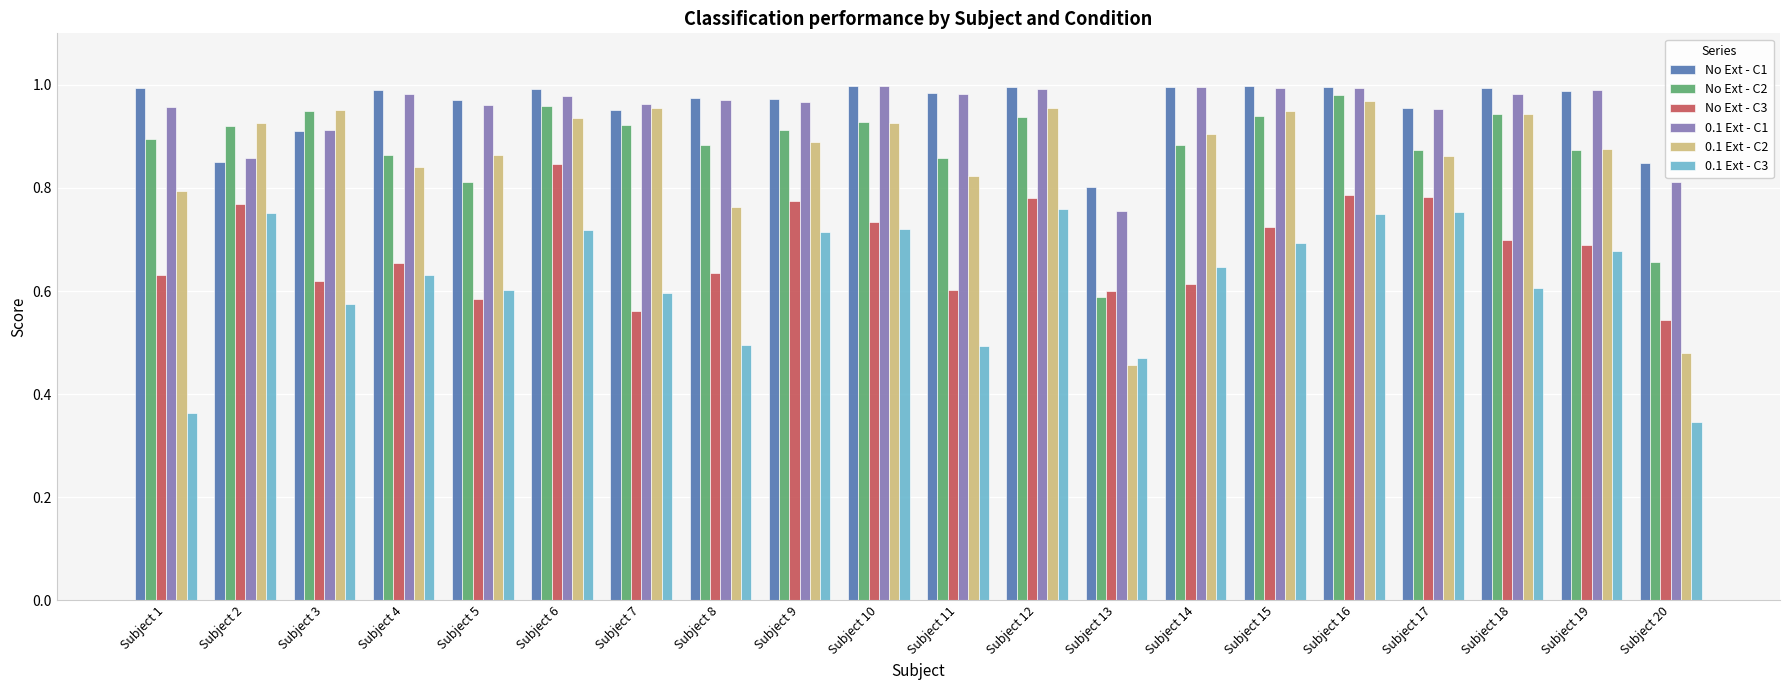

Is the value of No Ext - C1 at Subject 20 greater than the value of 0.1 Ext - C2 at Subject 20?

Yes